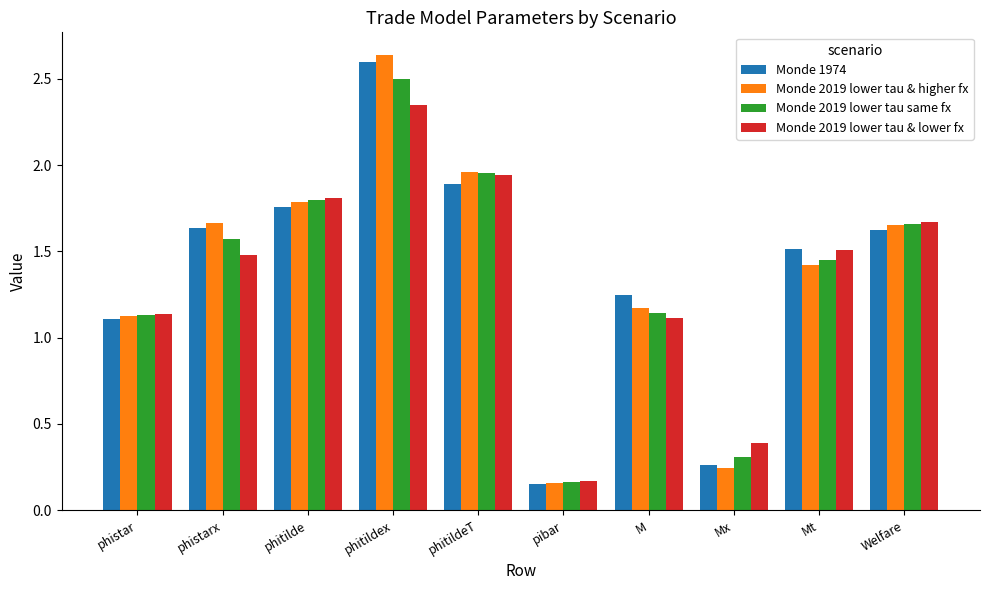

What is the average value of the Monde 1974 series?

1.4